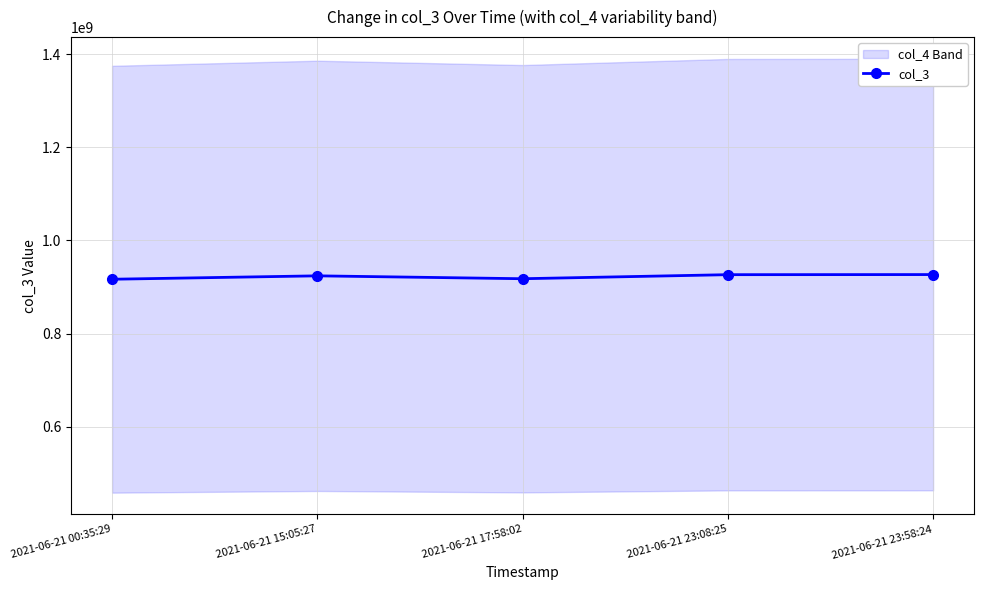

What is the smallest value displayed?

916830539